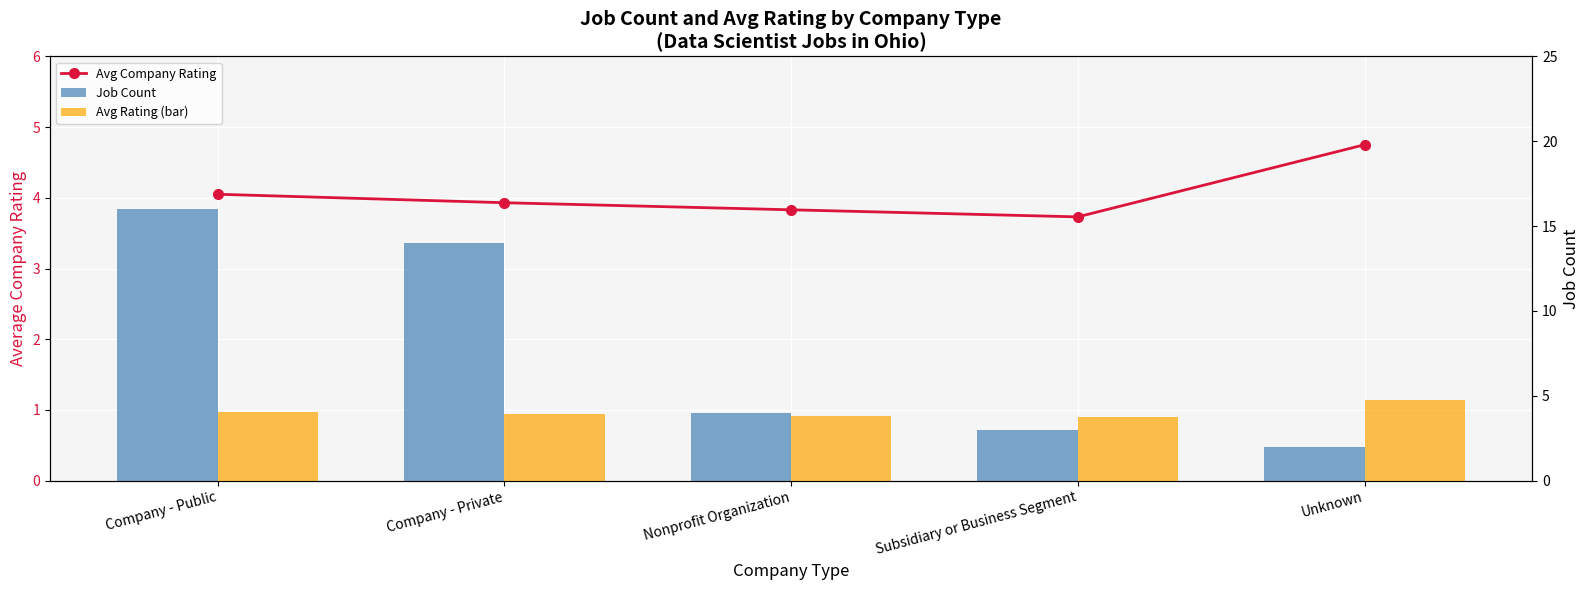

At which category is the sum across all series the highest?

Company - Public